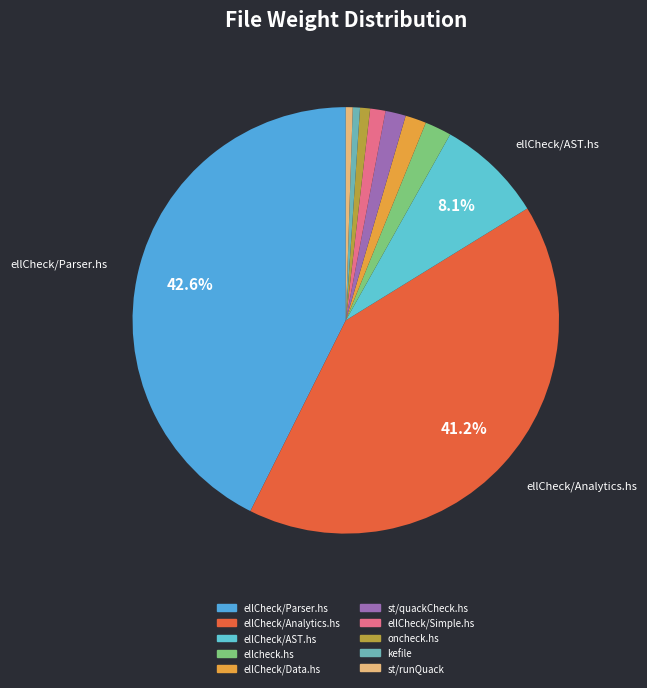

What is the ratio of the value at ellCheck/Analytics.hs to the value at ellCheck/Data.hs?

25.9